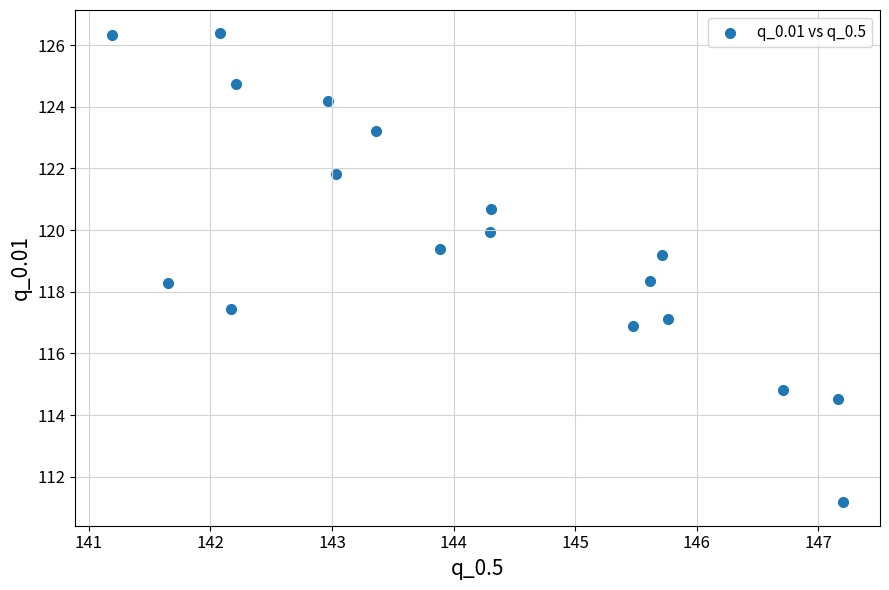

What is the range of X values (max minus min)?

6.0